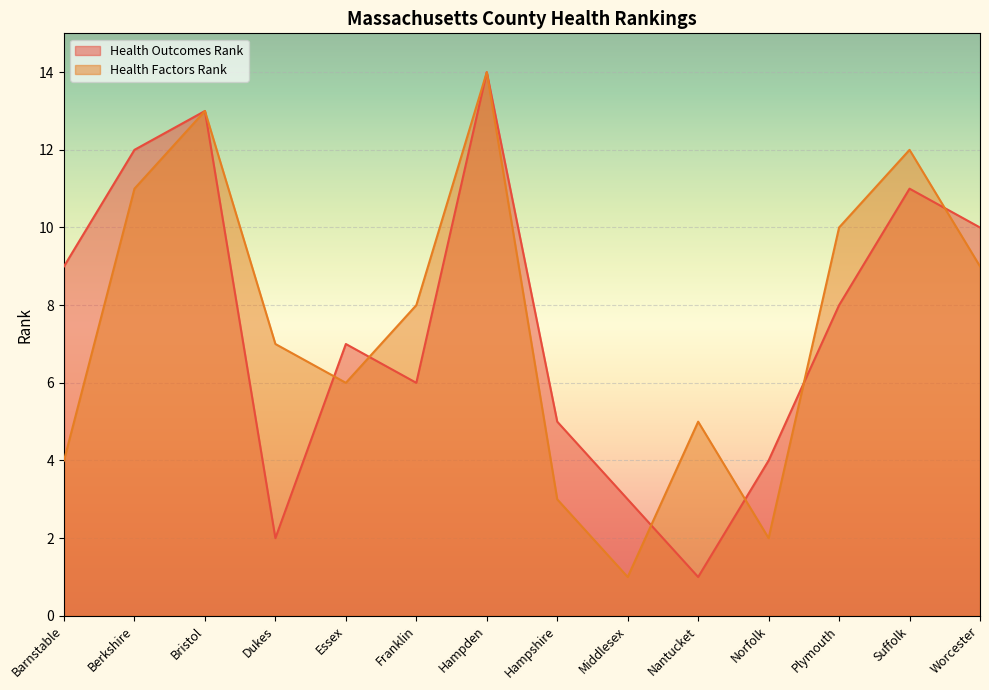

Which series changed the most between Bristol and Essex?

Health Factors Rank